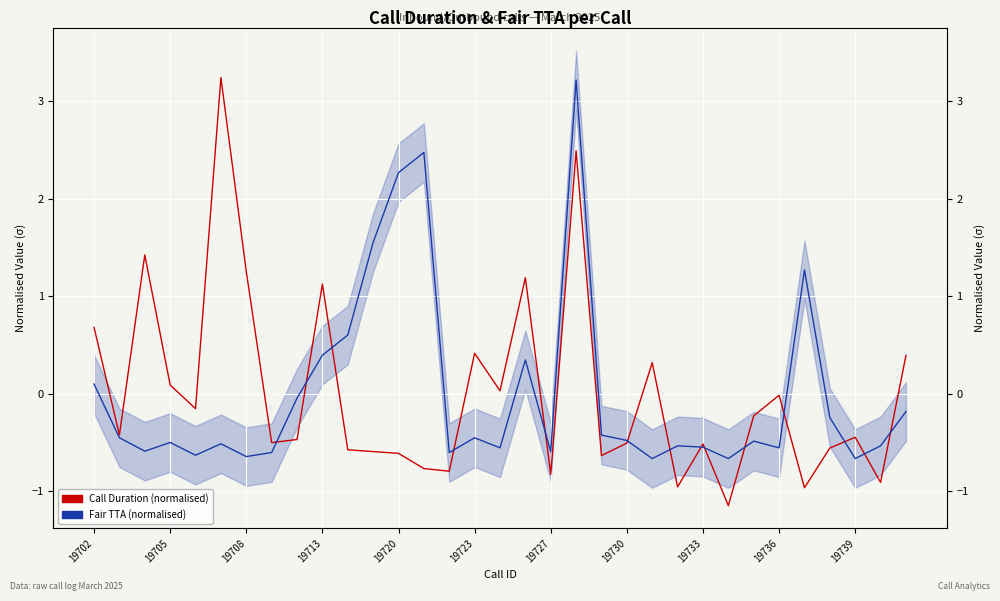

In Fair TTA (normalised), how many points are higher than both neighbors (excluding endpoints)?

9